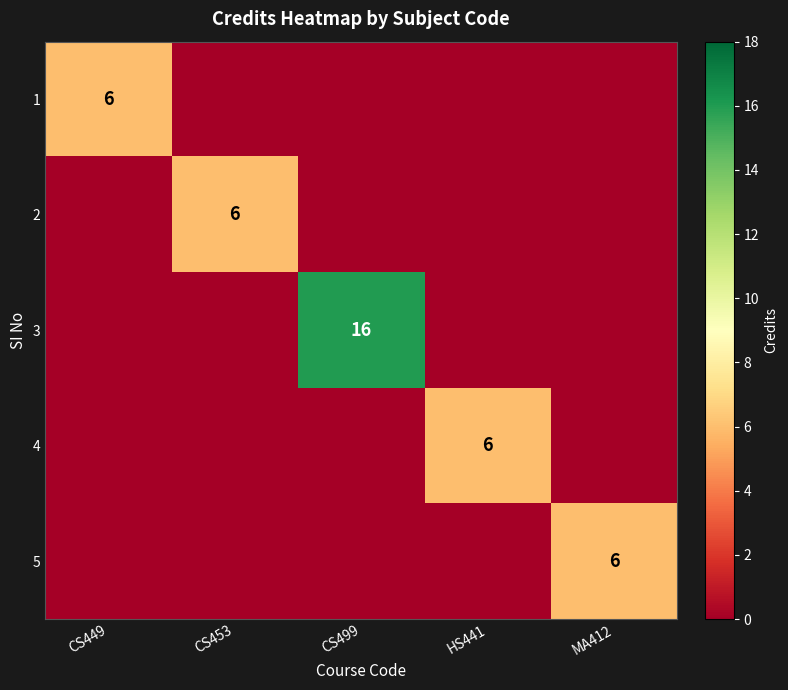

Which series has the widest spread of values?

3